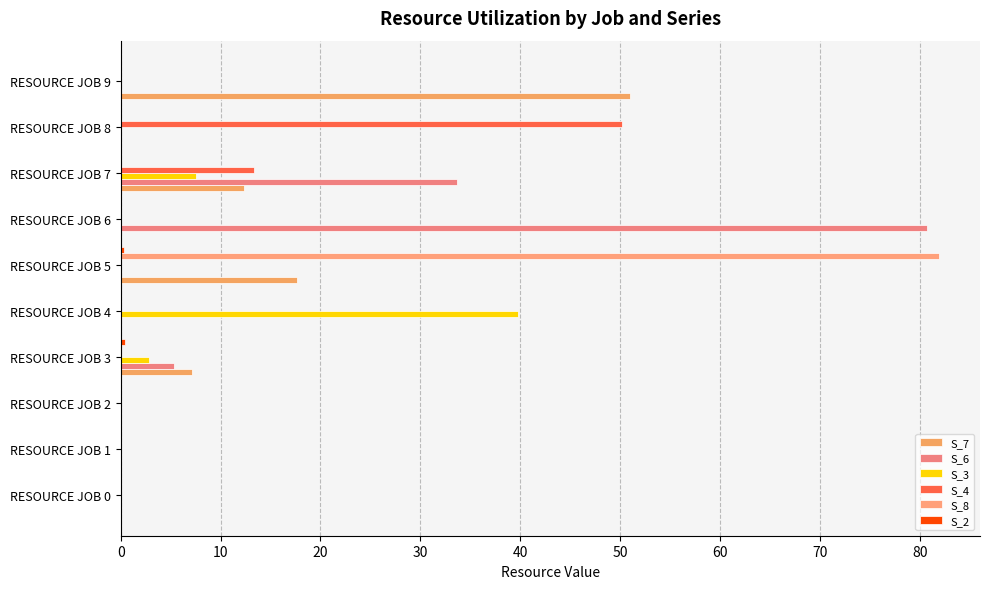

At which label is S_4 closest to 25?

RESOURCE JOB 7